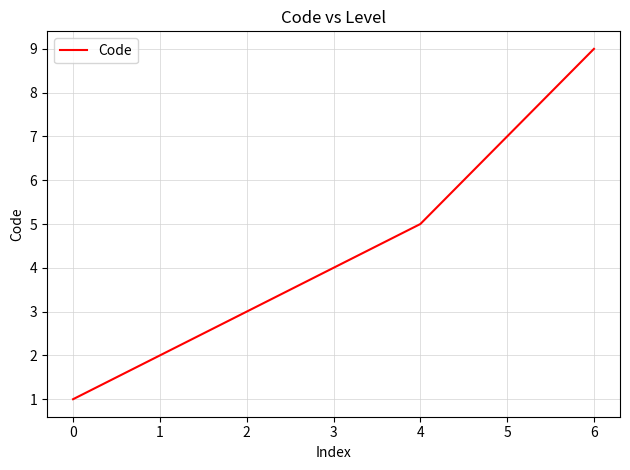

True or false: the data has more than 0 interior local peaks.

False